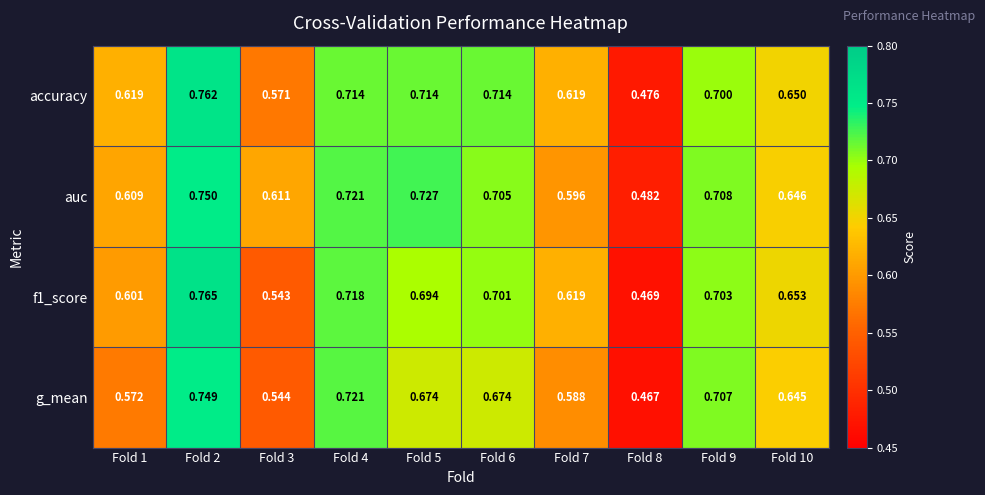

Which series has the largest total across all categories?

auc